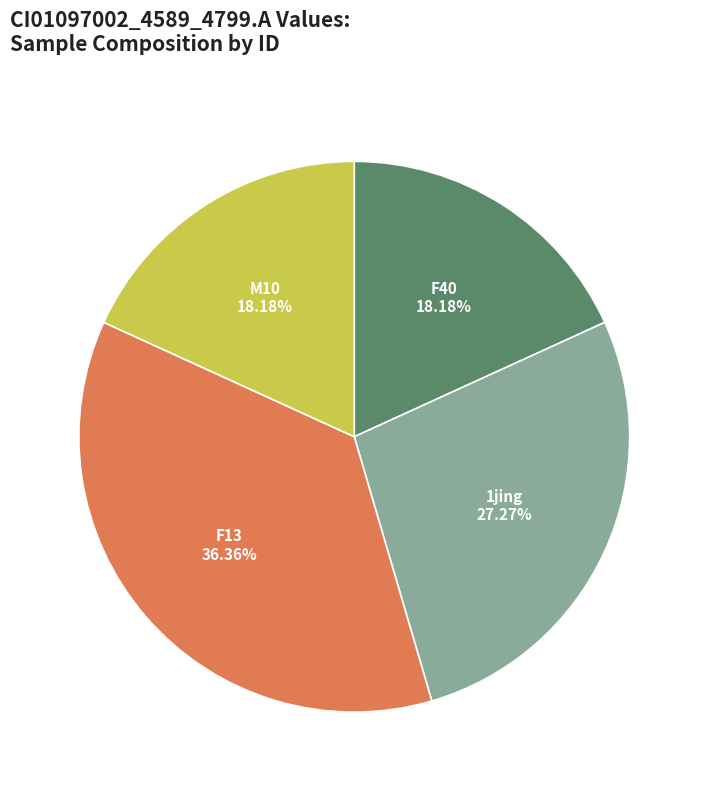

Does any single category account for the majority?

No